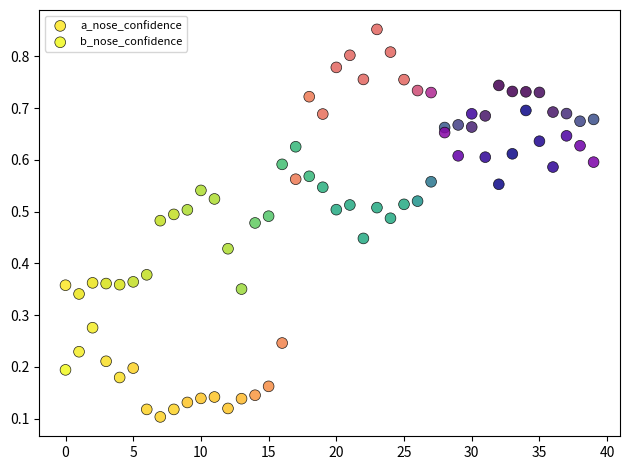

Which series has the largest Y range (max minus min)?

b_nose_confidence